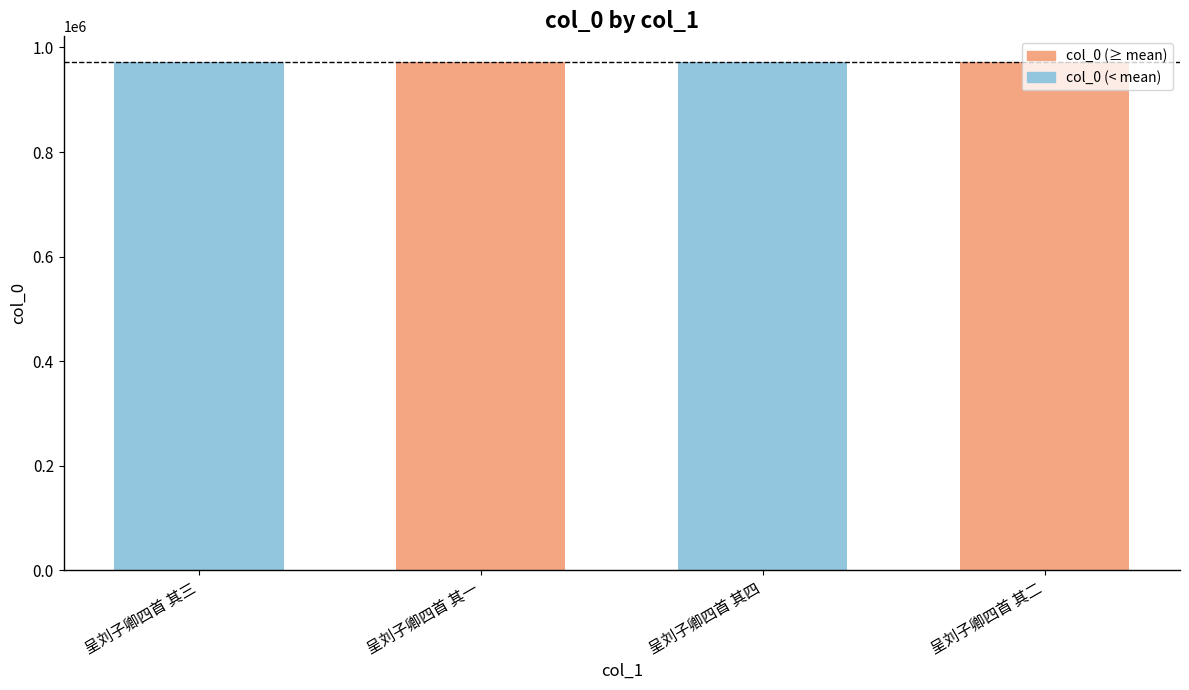

How many values are below 972639?

2